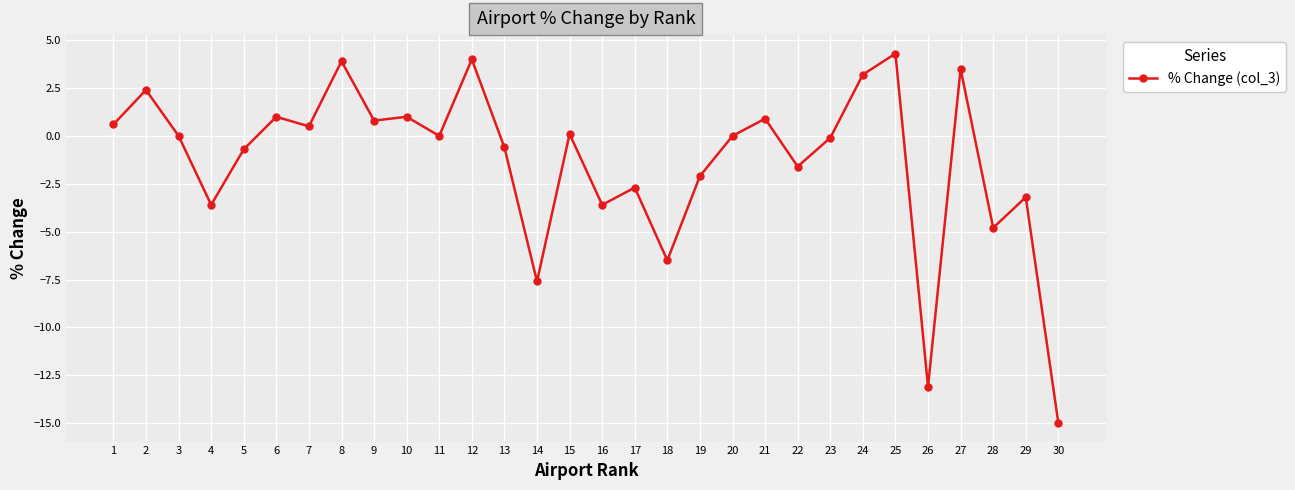

What is the value of the 25th point from the left?

4.3